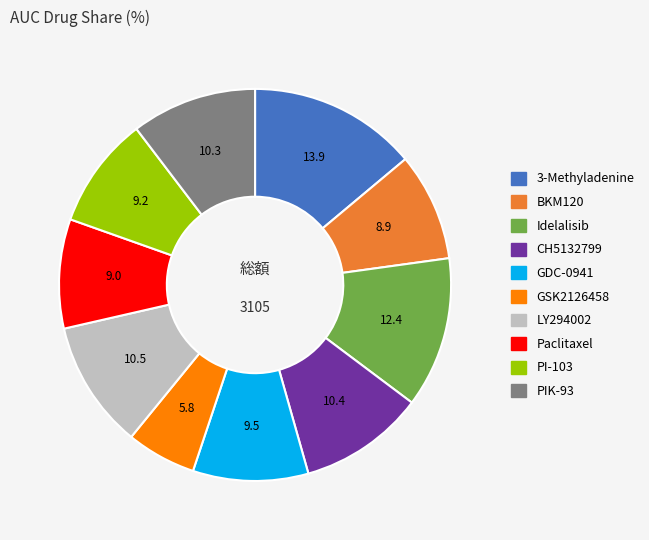

Does GSK2126458 account for over 50% of the chart?

No